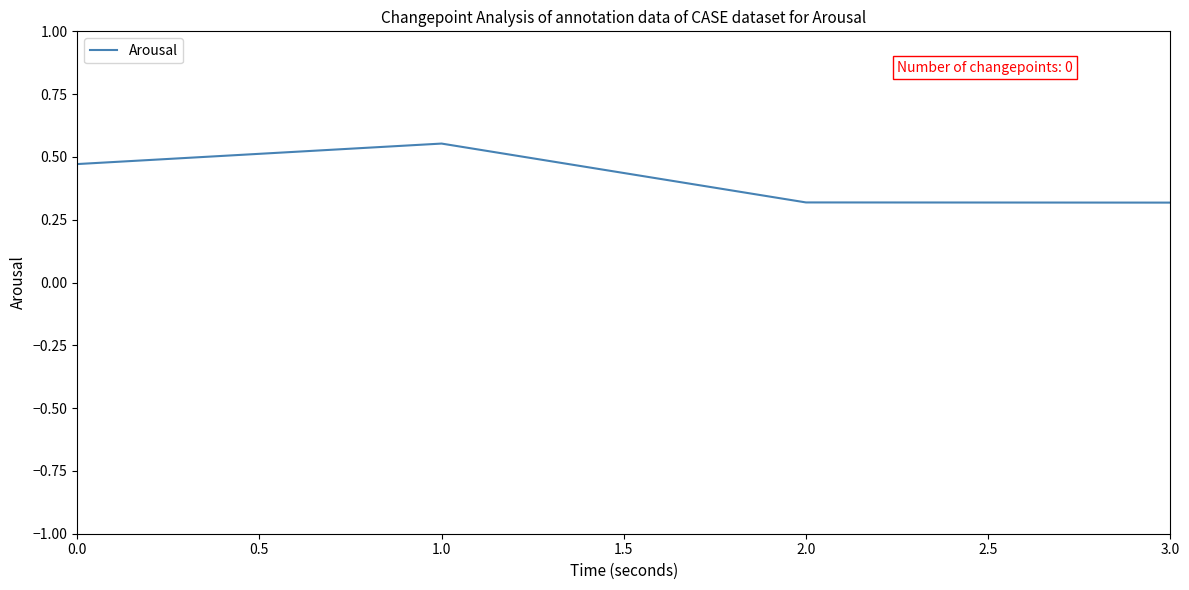

At which category does the chart reach its peak across all series?

1.0